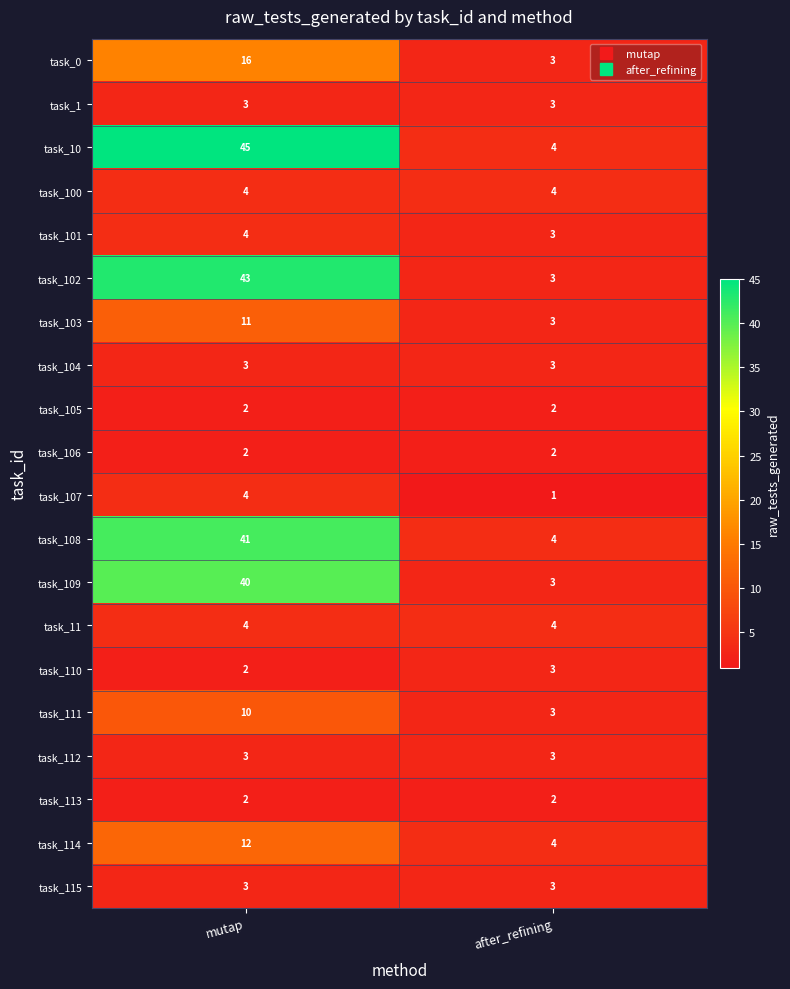

At which label is task_111 closest to 6?

after_refining